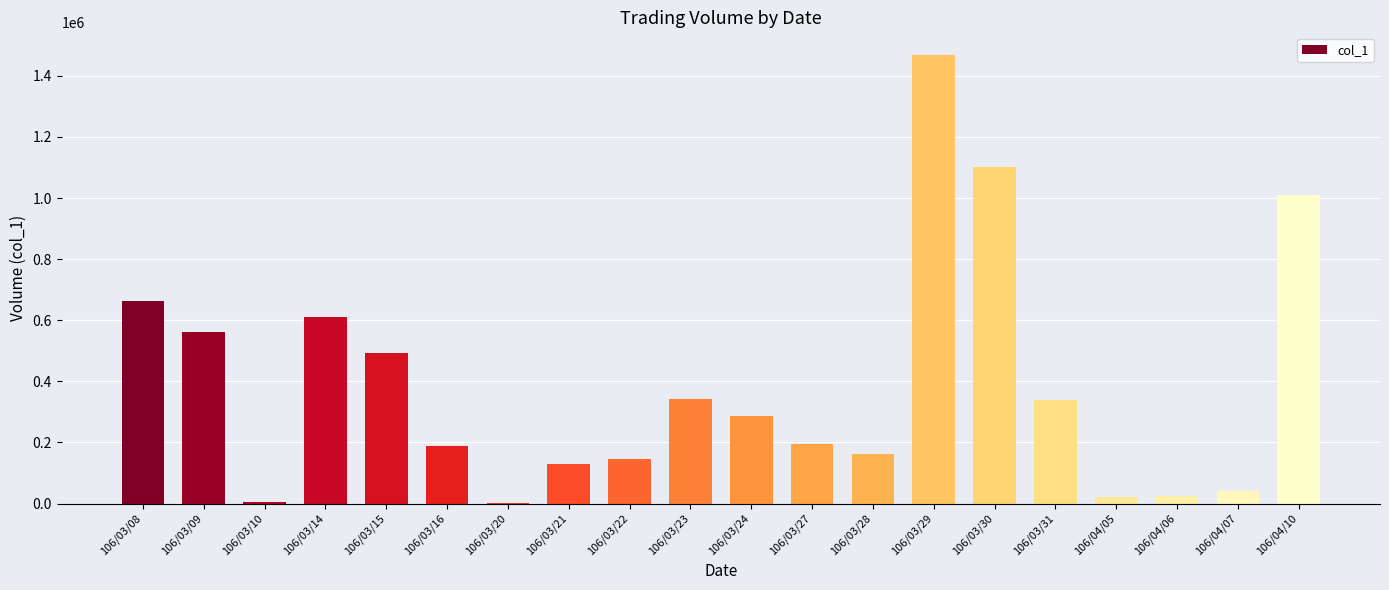

What is the sum of all values?

7794000